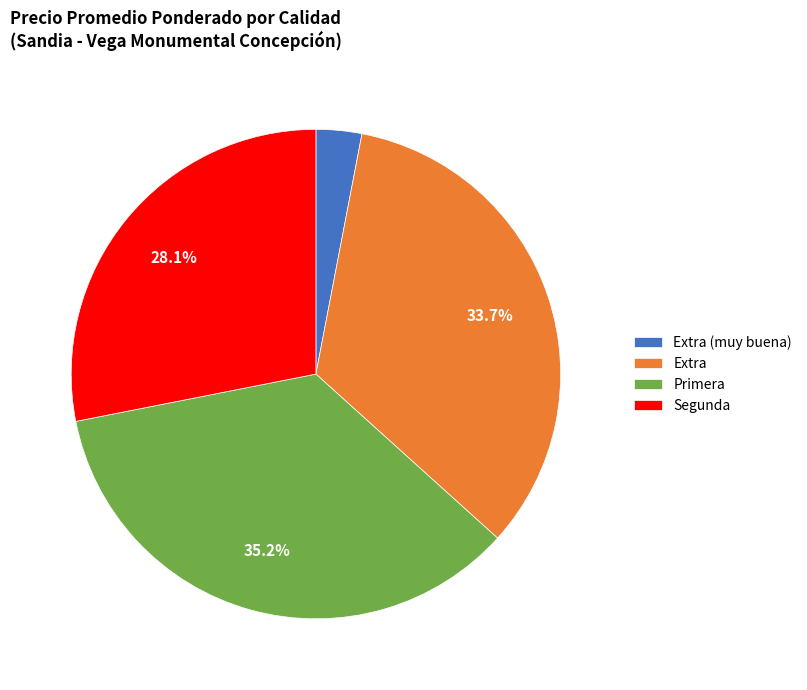

To the nearest percent, what is the average slice percentage?

25%